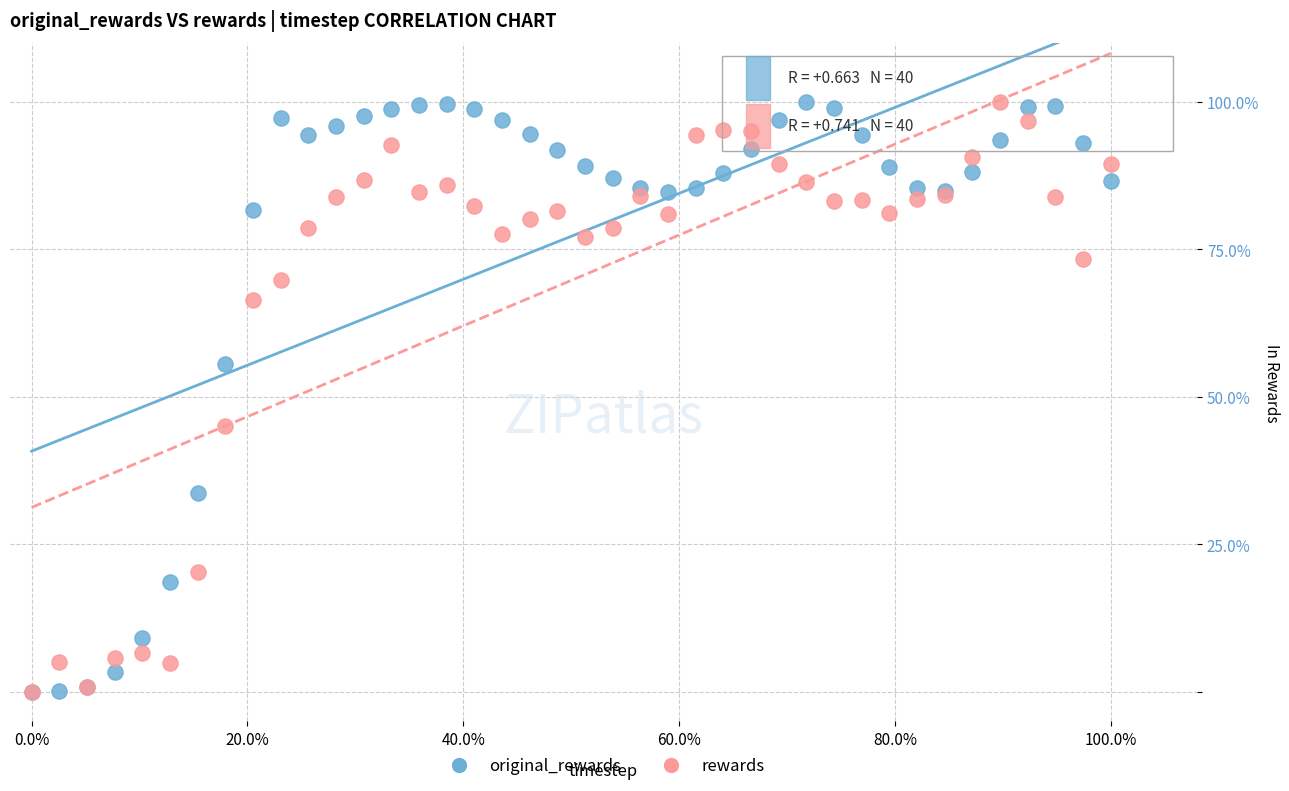

What are all the series names shown in the legend?

original_rewards, rewards